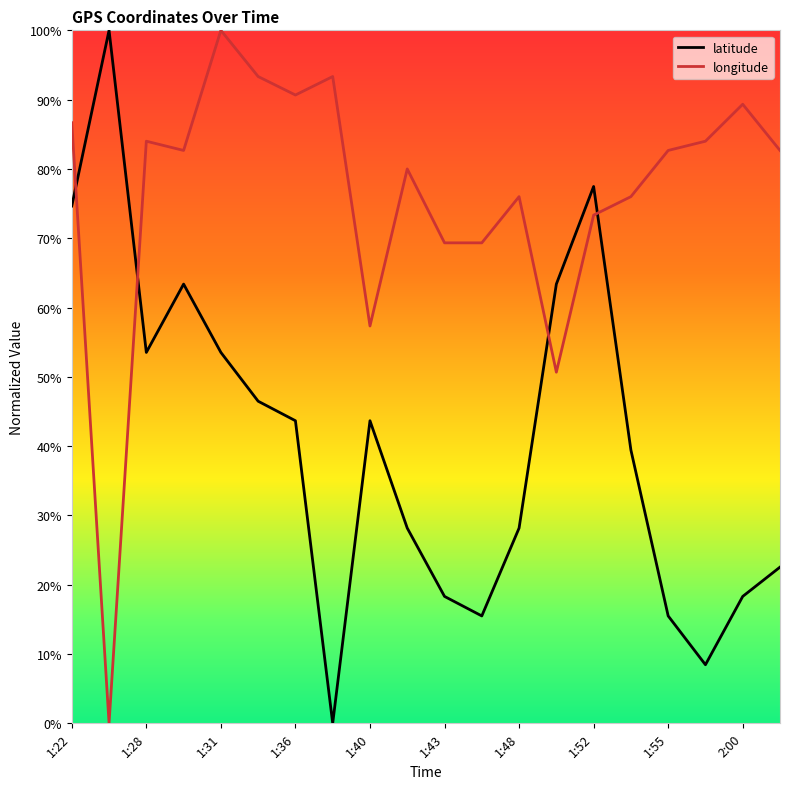

What are all the series names shown in the legend?

latitude, longitude